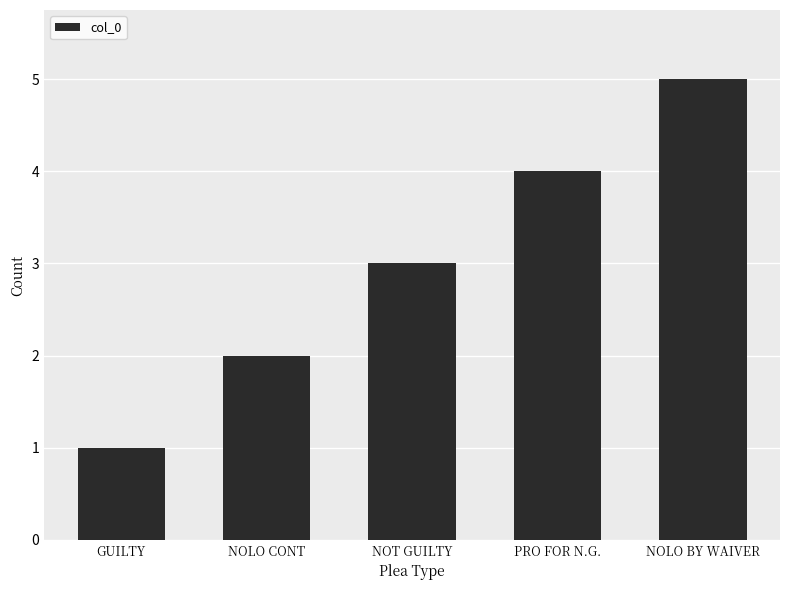

What is the label of the 5th bar from the left?

NOLO BY WAIVER